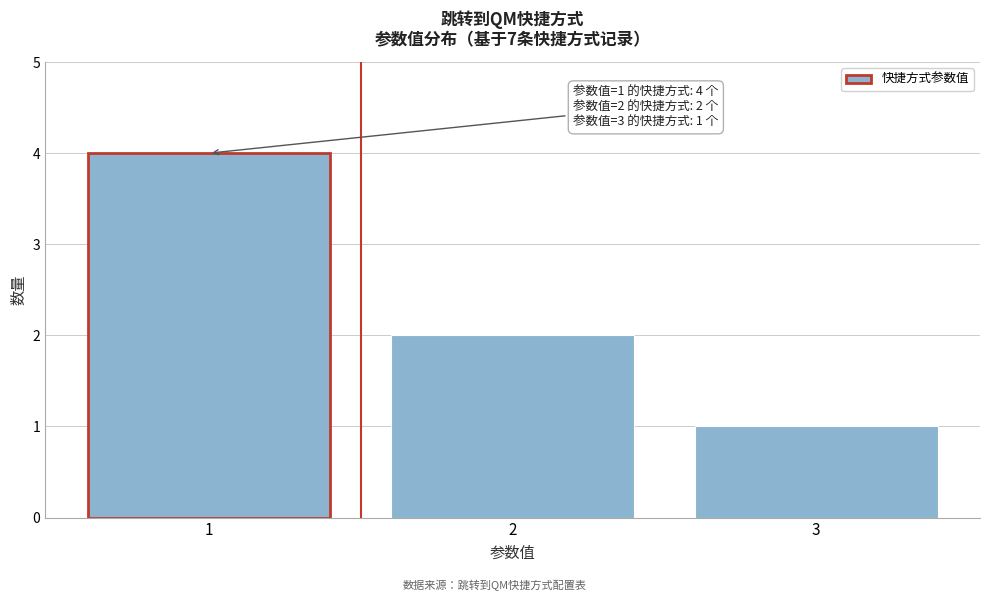

Which range on the x-axis has the tallest bar?

0.5 to 1.5